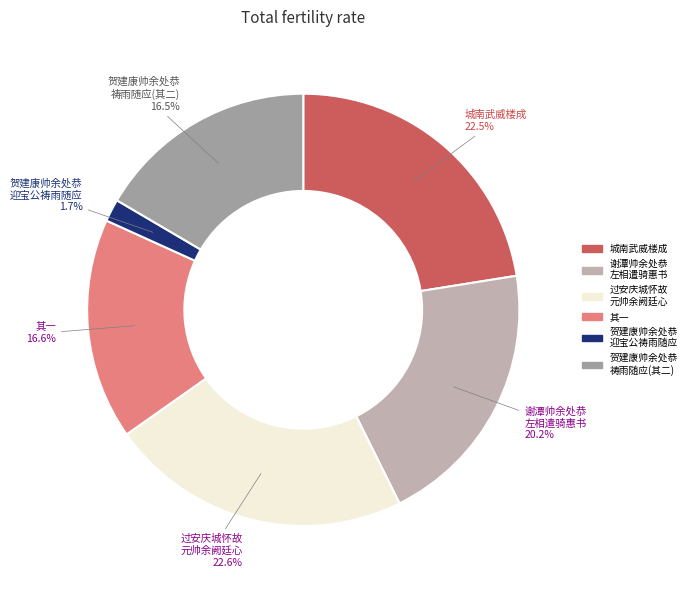

How many segments does this pie chart have?

6